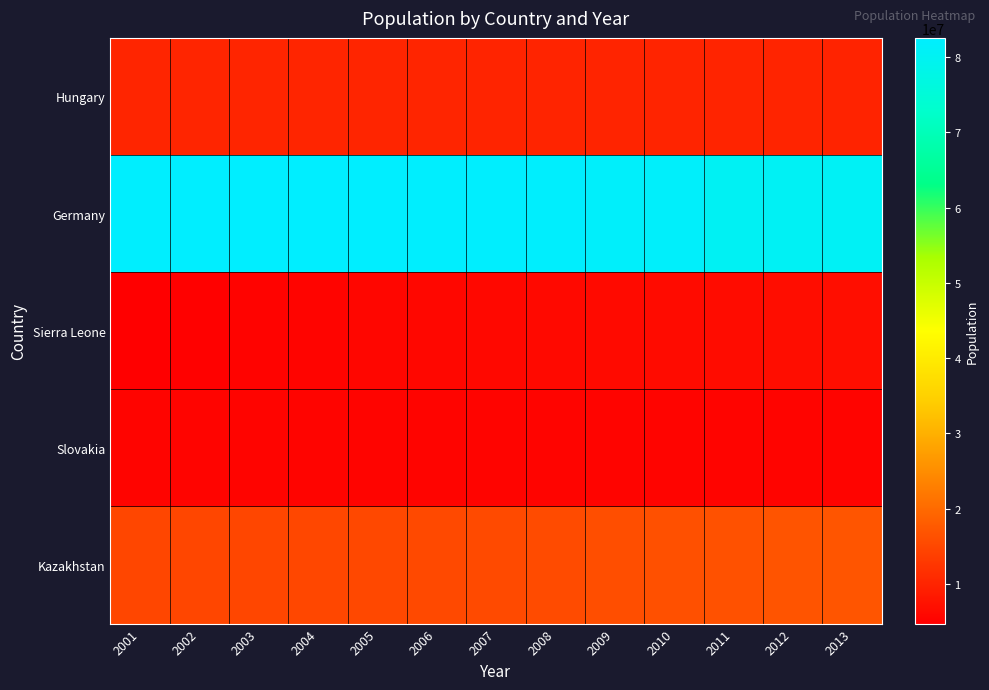

Reading left to right, extract all data points from this chart.

Hungary: 2001=10187576	2002=10158608	2003=10129552	2004=10107146	2005=10087065	2006=10071370	2007=10055780	2008=10038188	2009=10022650	2010=10000023	2011=9971727	2012=9920362	2013=9893082
Germany: 2001=82349925	2002=82488495	2003=82534176	2004=82516260	2005=82469422	2006=82376451	2007=82266372	2008=82110097	2009=81902307	2010=81776930	2011=80274983	2012=80425823	2013=80645605
Sierra Leone: 2001=4739147	2002=4957216	2003=5199549	2004=5439695	2005=5658379	2006=5848692	2007=6015417	2008=6165372	2009=6310260	2010=6458720	2011=6611692	2012=6766103	2013=6922079
Slovakia: 2001=5378867	2002=5376912	2003=5373374	2004=5372280	2005=5372807	2006=5373054	2007=5374622	2008=5379233	2009=5386406	2010=5391428	2011=5398384	2012=5407579	2013=5413393
Kazakhstan: 2001=14858335	2002=14858948	2003=14909018	2004=15012985	2005=15147029	2006=15308084	2007=15484192	2008=15674000	2009=16092822	2010=16321872	2011=16557201	2012=16792089	2013=17035550